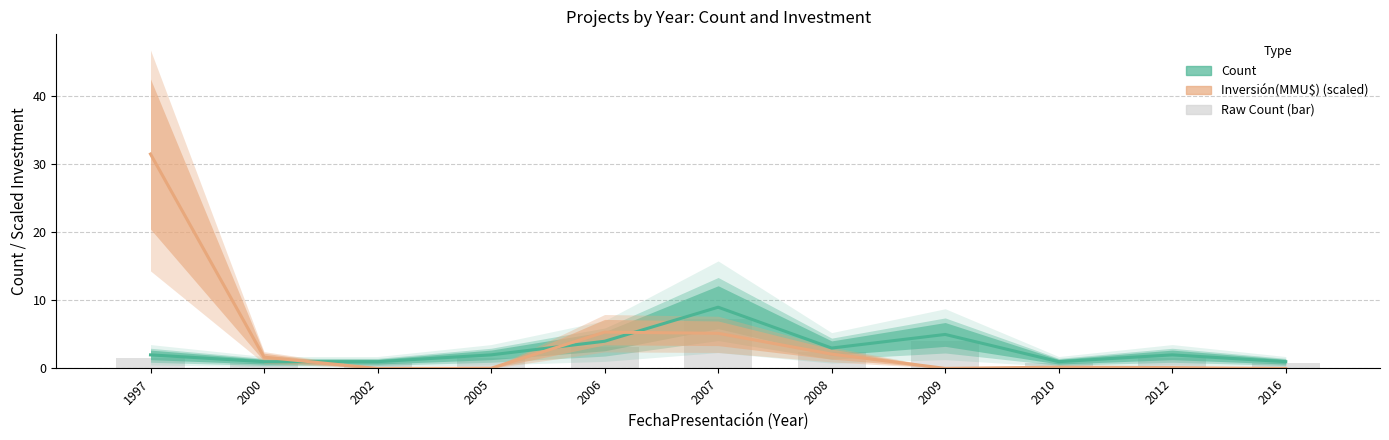

Reading right to left, what are all the values shown in this chart?

Count: 1.0	2.0	1.0	5.0	3.0	9.0	4.0	2.0	1.0	1.0	2.0
Inversión(MMU$) (scaled): 0.0	0.1	0.2	0.0	2.1	5.2	5.3	0.0	0.0	1.7	31.5